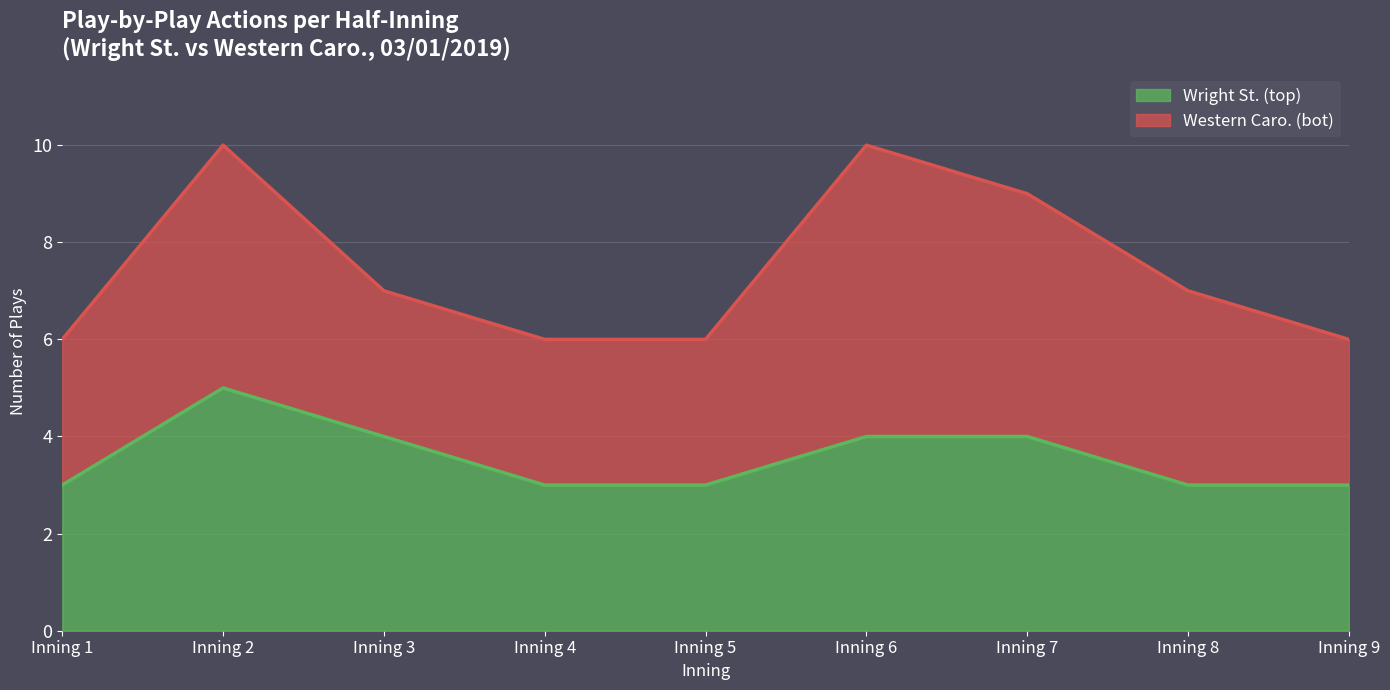

List the labels in order of value, largest first.

Inning 2, Inning 3, Inning 6, Inning 7, Inning 1, Inning 4, Inning 5, Inning 8, Inning 9